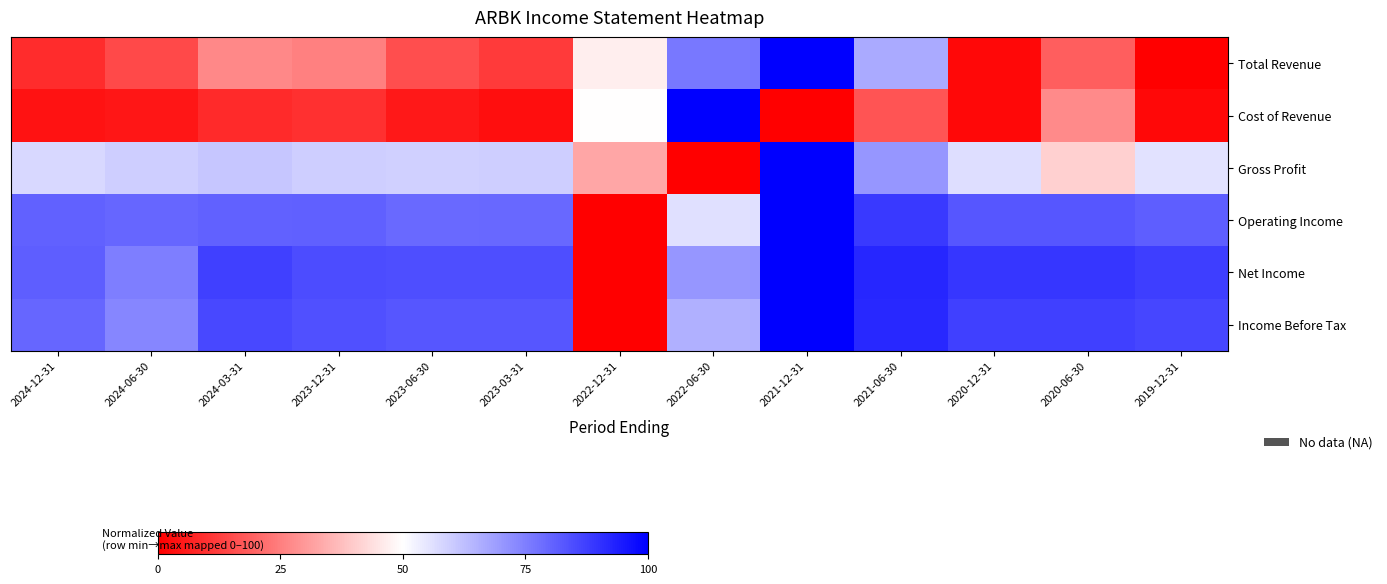

Which series has the largest total across all categories?

Net Income